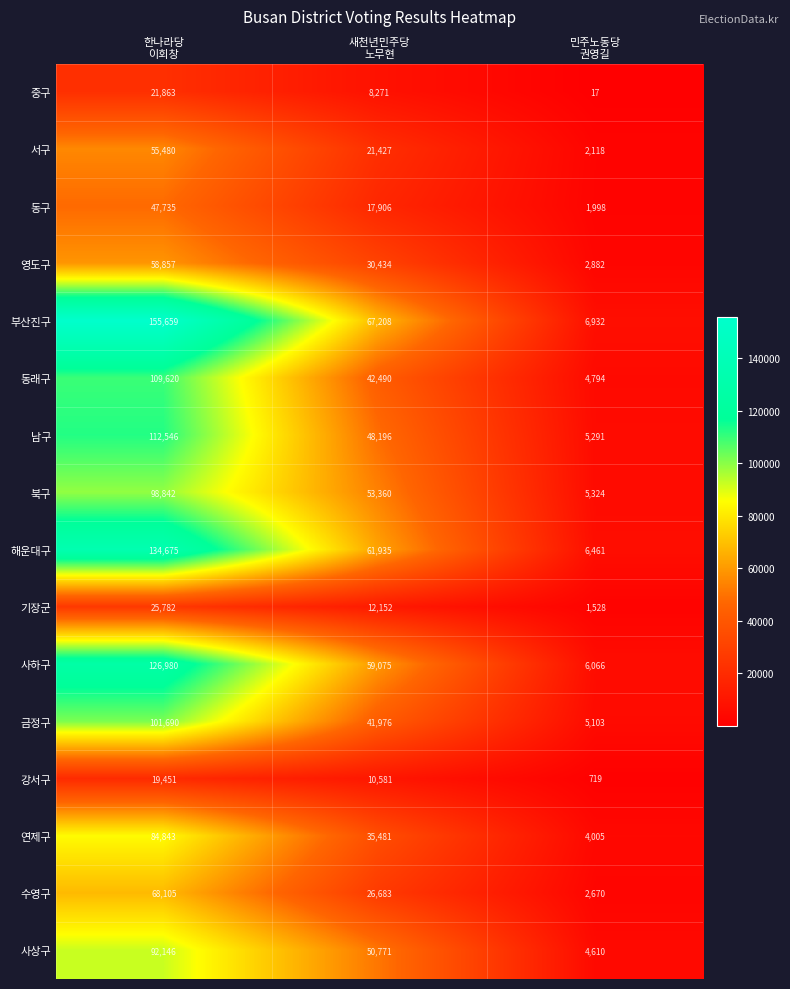

What is the minimum value shown in the chart?

17